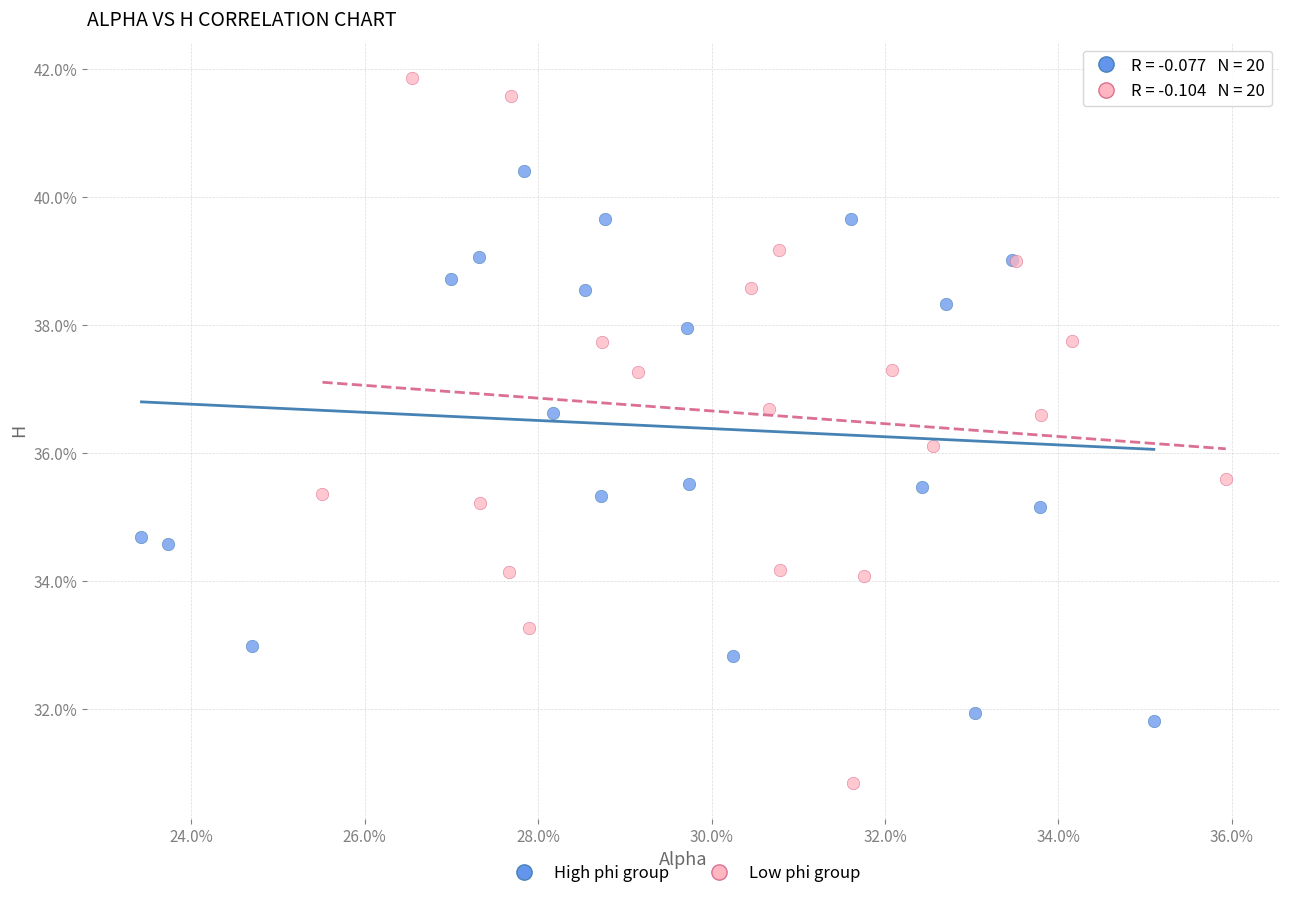

Which series reaches the minimum Y coordinate?

Low phi group